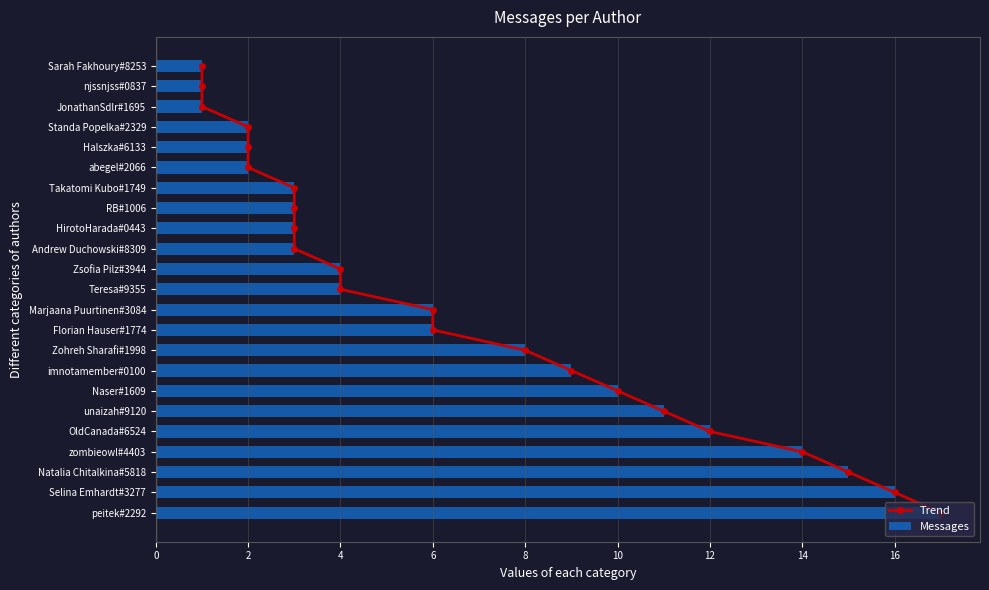

What is the sum of all Messages values?

153